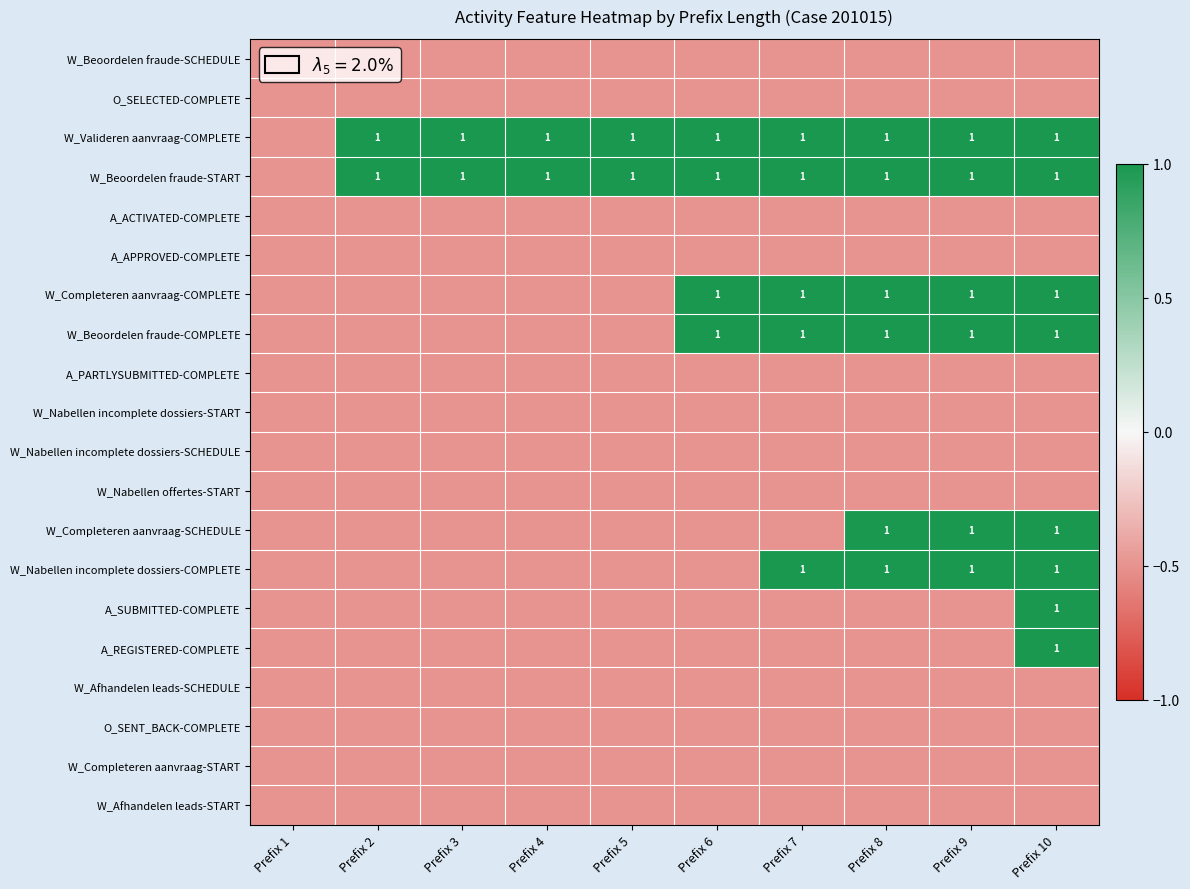

What is the sum of the W_Beoordelen fraude-START values at Prefix 10 and Prefix 8?

2.0